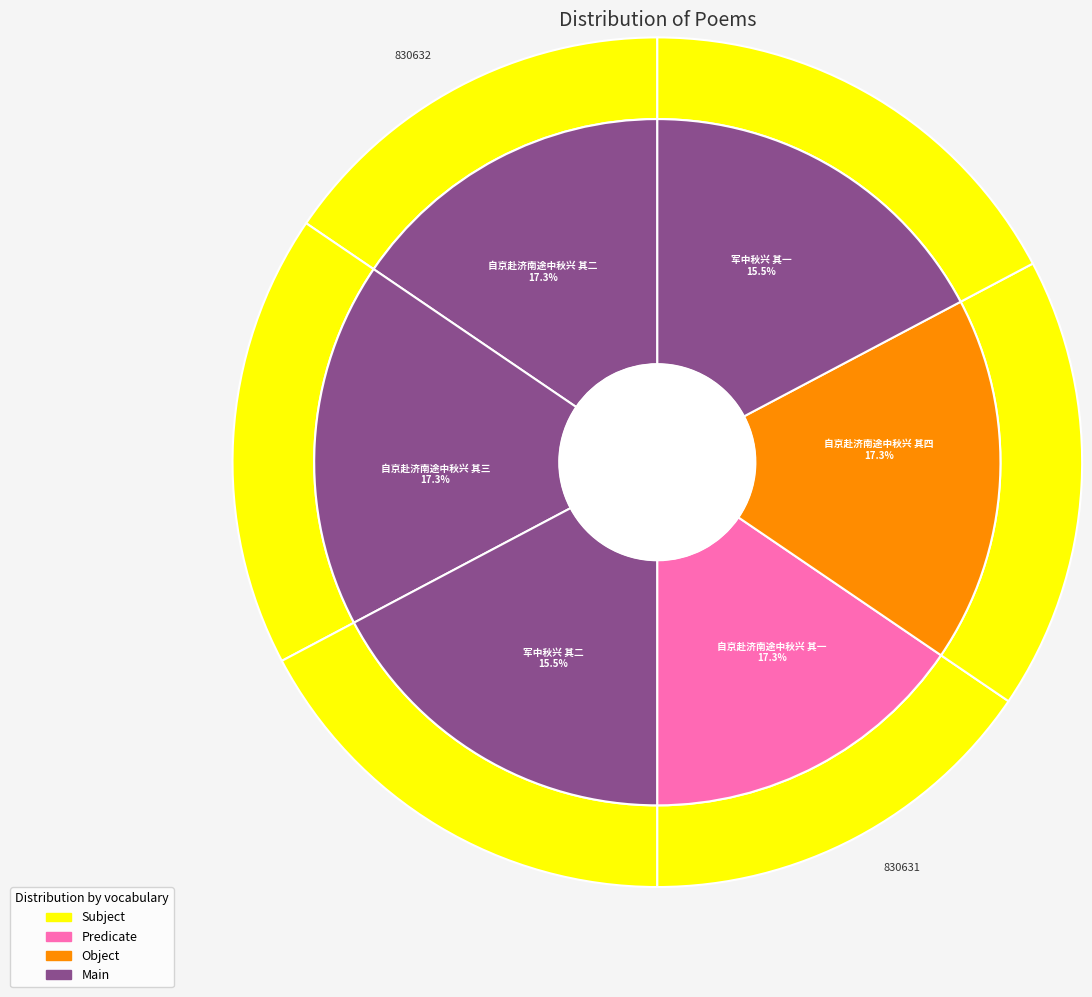

What is the largest slice in the pie chart?

自京赴济南途中秋兴 其四